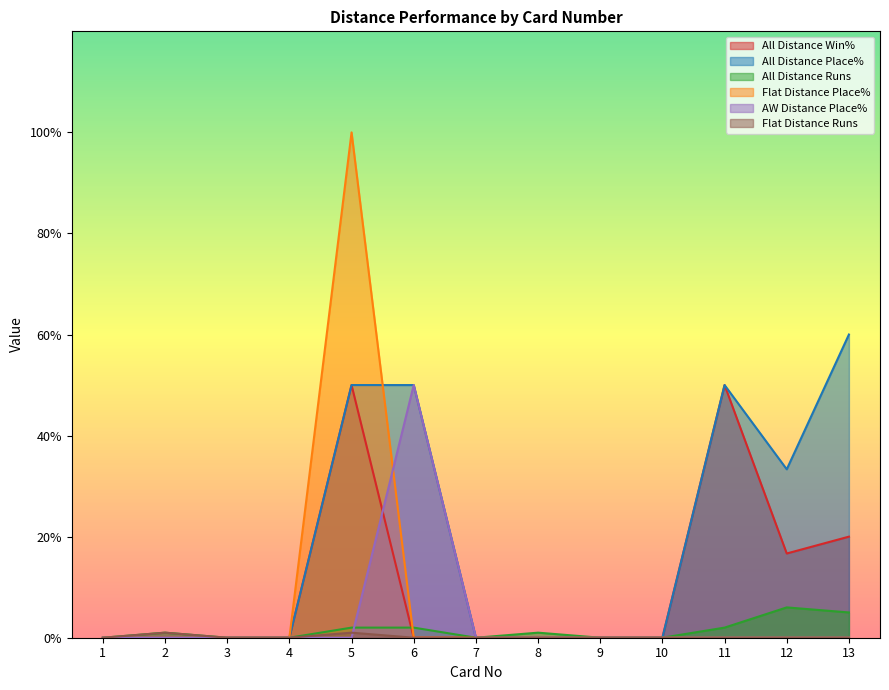

At which category is the sum across all series the highest?

5